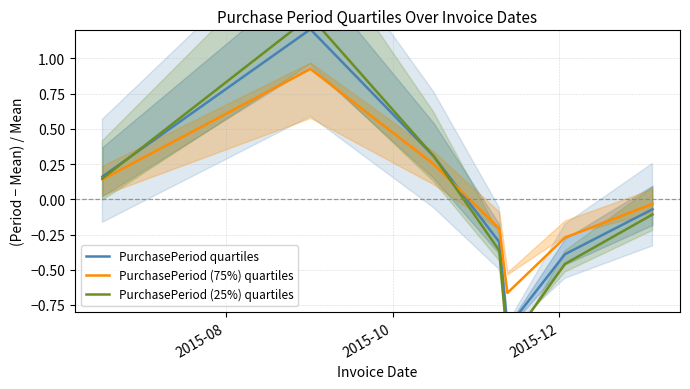

List the series in order of their peak value, lowest first.

PurchasePeriod (75%) quartiles, PurchasePeriod quartiles, PurchasePeriod (25%) quartiles